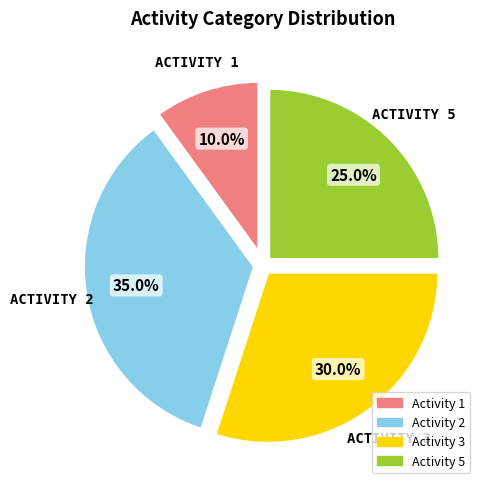

Rank the categories by value from highest to lowest.

Activity 2, Activity 3, Activity 5, Activity 1